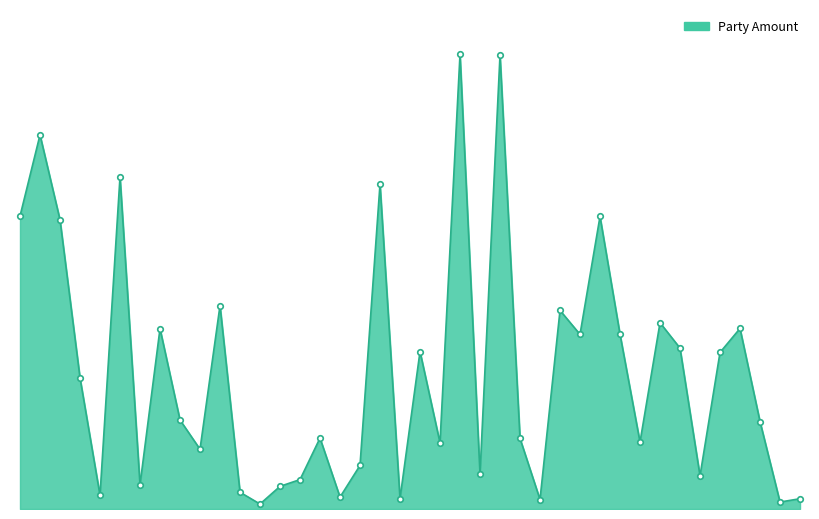

At which label is the value closest to 1352274?

11